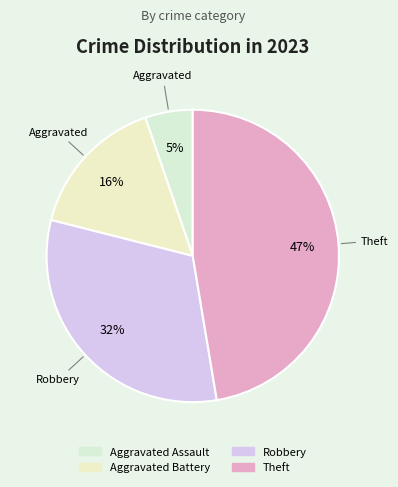

Count the number of slices in the pie.

4